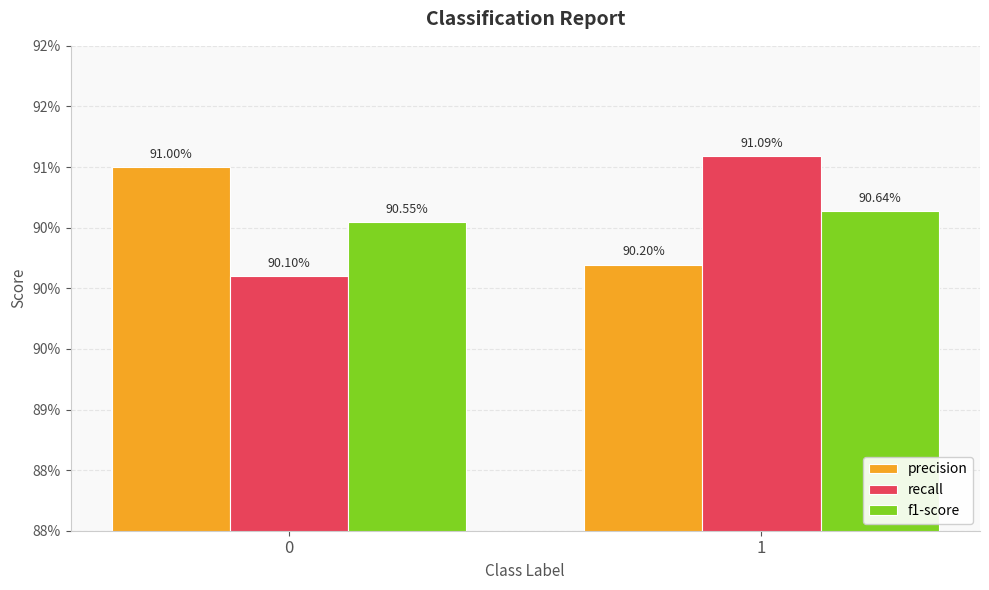

What are all the series names shown in the legend?

precision, recall, f1-score